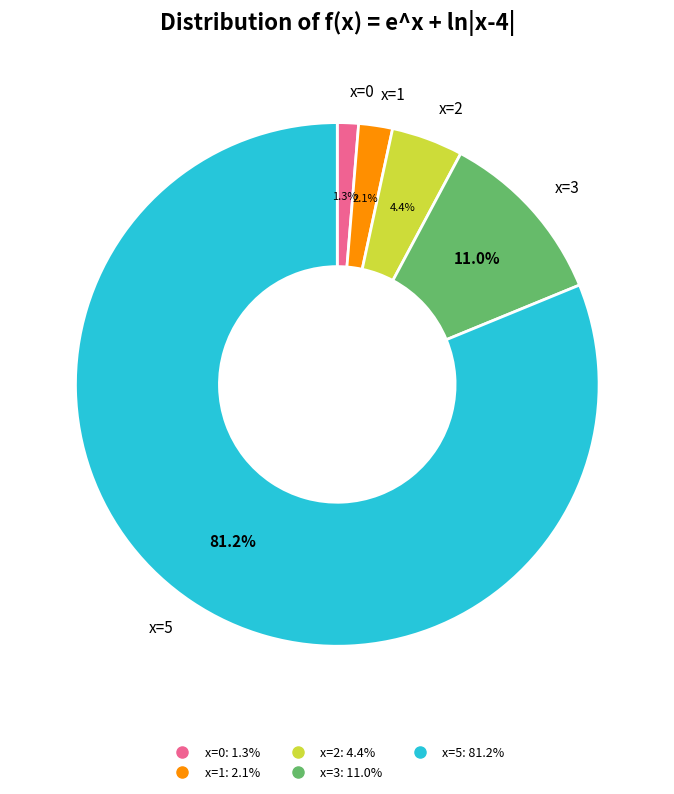

To the nearest percent, what percentage of the pie is x=3?

11%